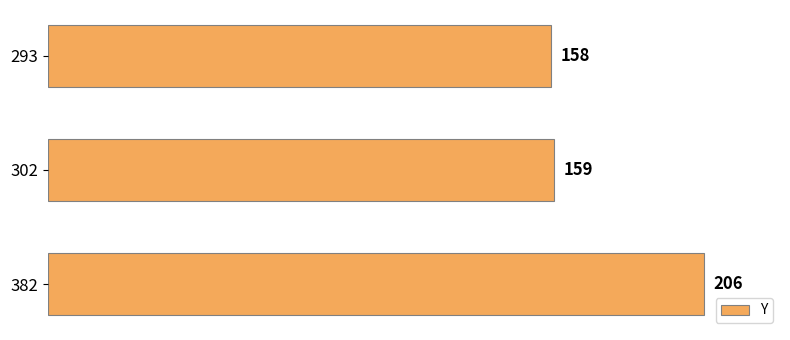

Rank the categories by value from highest to lowest.

382, 302, 293